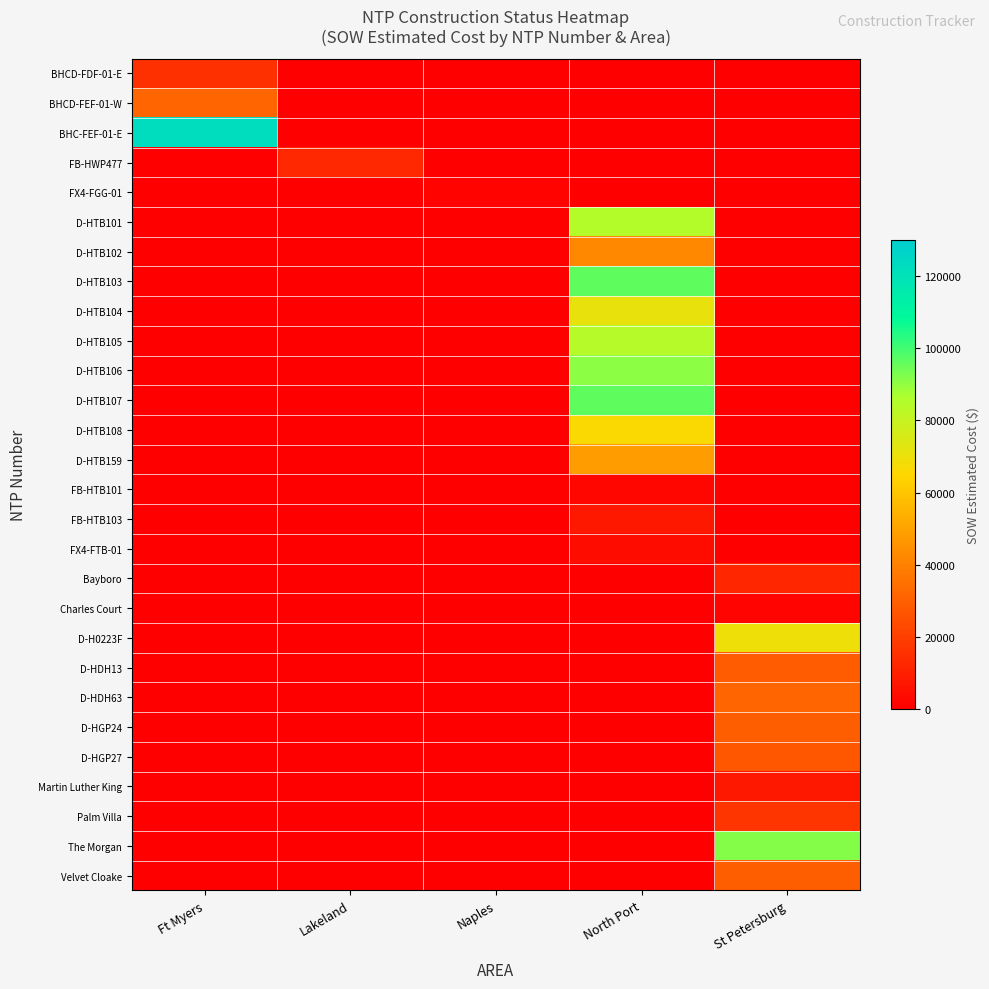

Reading right to left, extract all data points from this chart.

BHCD-FDF-01-E: St Petersburg=0.0	North Port=0.0	Naples=0.0	Lakeland=0.0	Ft Myers=15436.9
BHCD-FEF-01-W: St Petersburg=0.0	North Port=0.0	Naples=0.0	Lakeland=0.0	Ft Myers=31717.7
BHC-FEF-01-E: St Petersburg=0.0	North Port=0.0	Naples=0.0	Lakeland=0.0	Ft Myers=122715.9
FB-HWP477: St Petersburg=0.0	North Port=0.0	Naples=0.0	Lakeland=12886.4	Ft Myers=0.0
FX4-FGG-01: St Petersburg=0.0	North Port=0.0	Naples=1343.9	Lakeland=0.0	Ft Myers=0.0
D-HTB101: St Petersburg=0.0	North Port=84564.5	Naples=0.0	Lakeland=0.0	Ft Myers=0.0
D-HTB102: St Petersburg=0.0	North Port=42408.0	Naples=0.0	Lakeland=0.0	Ft Myers=0.0
D-HTB103: St Petersburg=0.0	North Port=96198.5	Naples=0.0	Lakeland=0.0	Ft Myers=0.0
D-HTB104: St Petersburg=0.0	North Port=71001.0	Naples=0.0	Lakeland=0.0	Ft Myers=0.0
D-HTB105: St Petersburg=0.0	North Port=84103.0	Naples=0.0	Lakeland=0.0	Ft Myers=0.0
D-HTB106: St Petersburg=0.0	North Port=90832.0	Naples=0.0	Lakeland=0.0	Ft Myers=0.0
D-HTB107: St Petersburg=0.0	North Port=96242.0	Naples=0.0	Lakeland=0.0	Ft Myers=0.0
D-HTB108: St Petersburg=0.0	North Port=66271.5	Naples=0.0	Lakeland=0.0	Ft Myers=0.0
D-HTB159: St Petersburg=0.0	North Port=48577.0	Naples=0.0	Lakeland=0.0	Ft Myers=0.0
FB-HTB101: St Petersburg=0.0	North Port=2530.0	Naples=0.0	Lakeland=0.0	Ft Myers=0.0
FB-HTB103: St Petersburg=0.0	North Port=7803.1	Naples=0.0	Lakeland=0.0	Ft Myers=0.0
FX4-FTB-01: St Petersburg=0.0	North Port=4254.7	Naples=0.0	Lakeland=0.0	Ft Myers=0.0
Bayboro: St Petersburg=12213.7	North Port=0.0	Naples=0.0	Lakeland=0.0	Ft Myers=0.0
Charles Court: St Petersburg=1618.8	North Port=0.0	Naples=0.0	Lakeland=0.0	Ft Myers=0.0
D-H0223F: St Petersburg=69076.0	North Port=0.0	Naples=0.0	Lakeland=0.0	Ft Myers=0.0
D-HDH13: St Petersburg=28762.0	North Port=0.0	Naples=0.0	Lakeland=0.0	Ft Myers=0.0
D-HDH63: St Petersburg=31560.0	North Port=0.0	Naples=0.0	Lakeland=0.0	Ft Myers=0.0
D-HGP24: St Petersburg=29812.0	North Port=0.0	Naples=0.0	Lakeland=0.0	Ft Myers=0.0
D-HGP27: St Petersburg=26964.0	North Port=0.0	Naples=0.0	Lakeland=0.0	Ft Myers=0.0
Martin Luther King: St Petersburg=7844.4	North Port=0.0	Naples=0.0	Lakeland=0.0	Ft Myers=0.0
Palm Villa: St Petersburg=17100.2	North Port=0.0	Naples=0.0	Lakeland=0.0	Ft Myers=0.0
The Morgan: St Petersburg=91420.9	North Port=0.0	Naples=0.0	Lakeland=0.0	Ft Myers=0.0
Velvet Cloake: St Petersburg=29508.9	North Port=0.0	Naples=0.0	Lakeland=0.0	Ft Myers=0.0